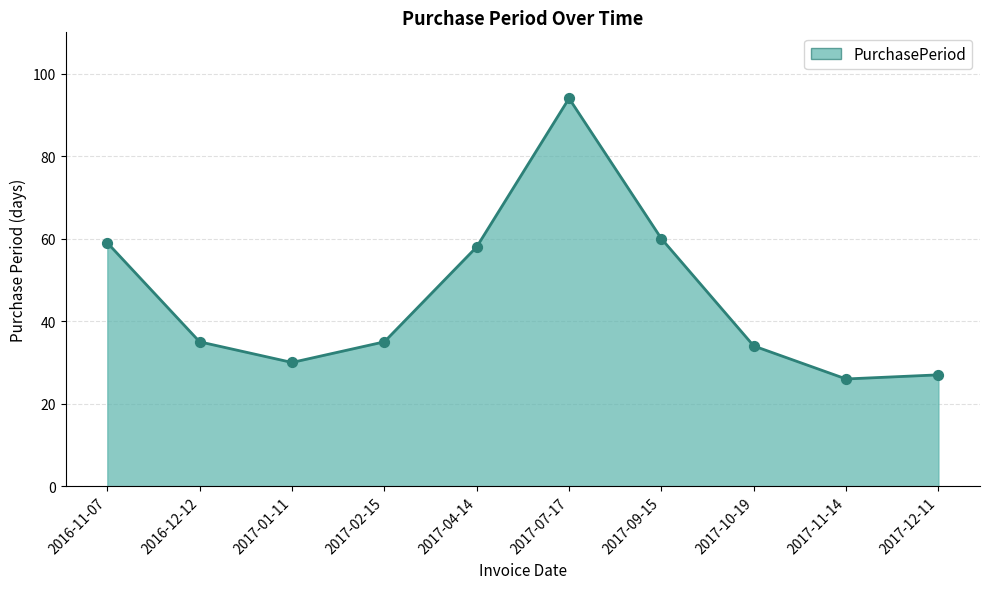

Approximately how many times larger is the value at 2017-09-15 compared to 2017-01-11?

2.0